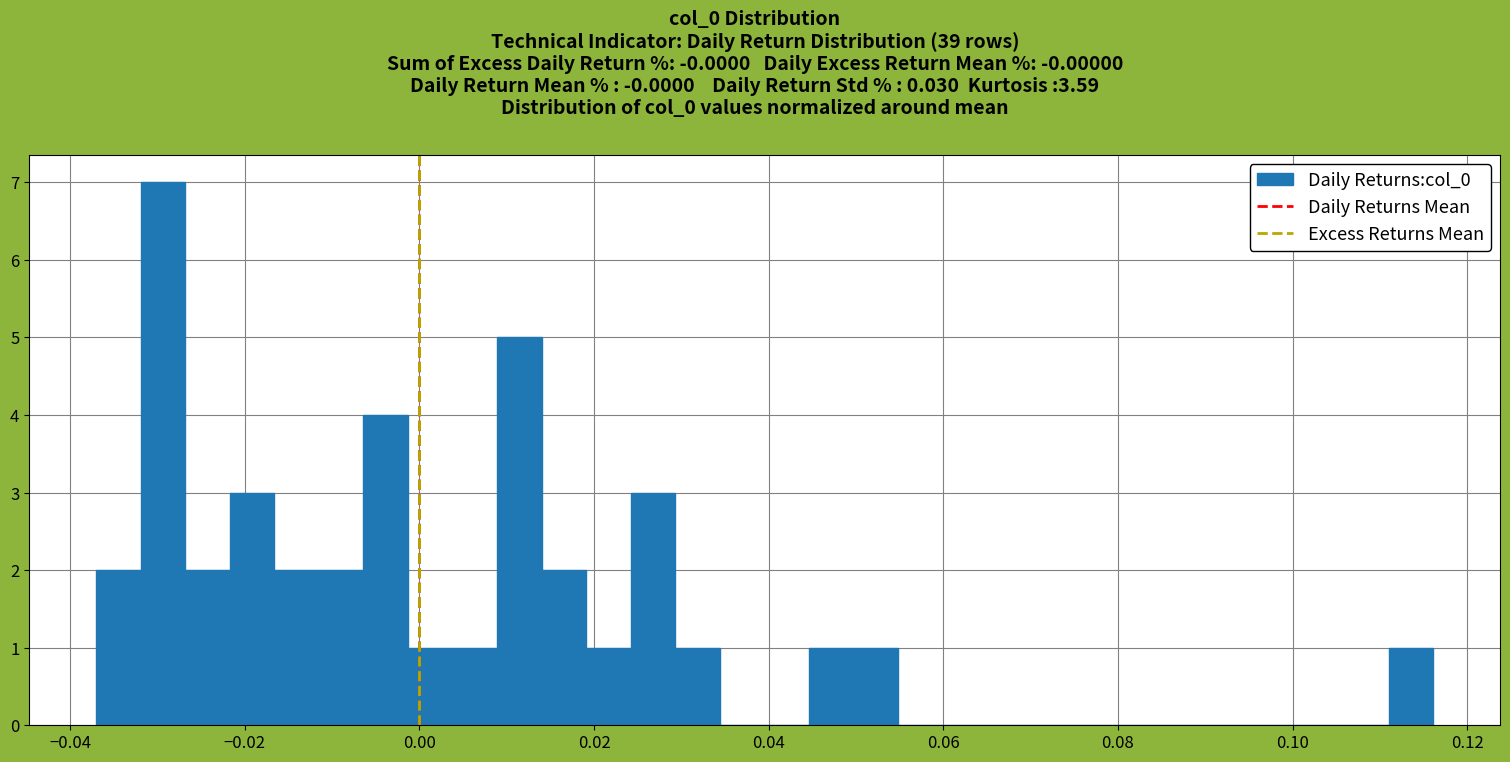

Around what value on the x-axis is the tallest bar? Give the approximate position of its centre, as read against the axis.

-0.030